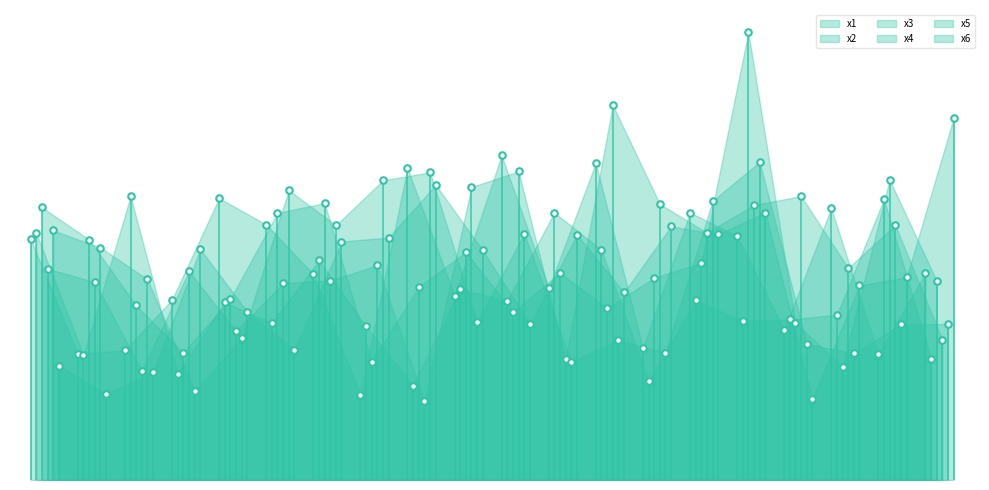

At how many categories does at least one series exceed 11?

1